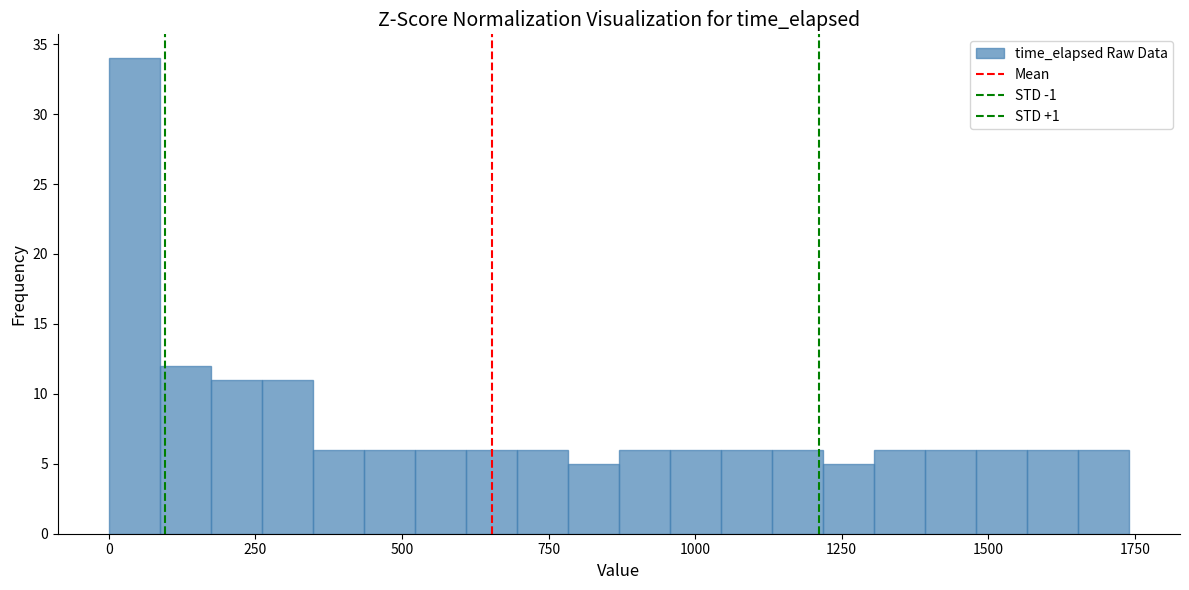

Read against the x-axis, roughly where is the centre of the tallest bar?

50